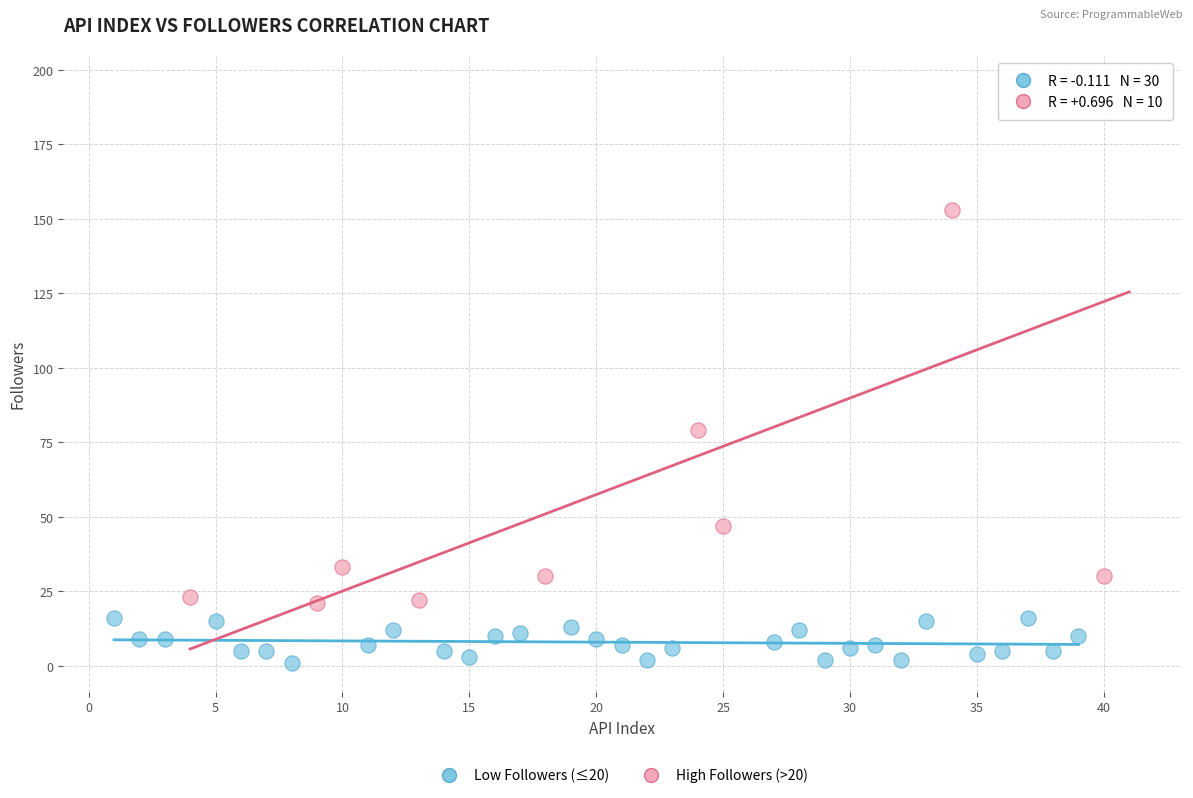

Which series contains the highest Y value?

High Followers (>20)